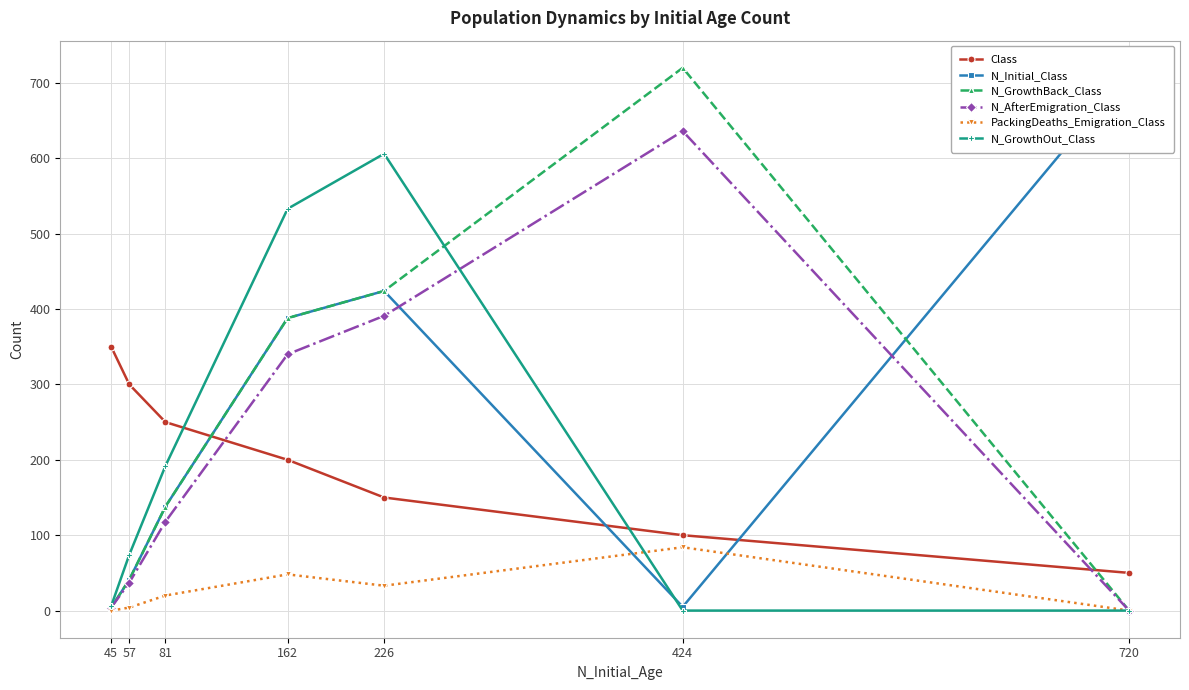

Which series changed the most between 162 and 81?

N_GrowthOut_Class